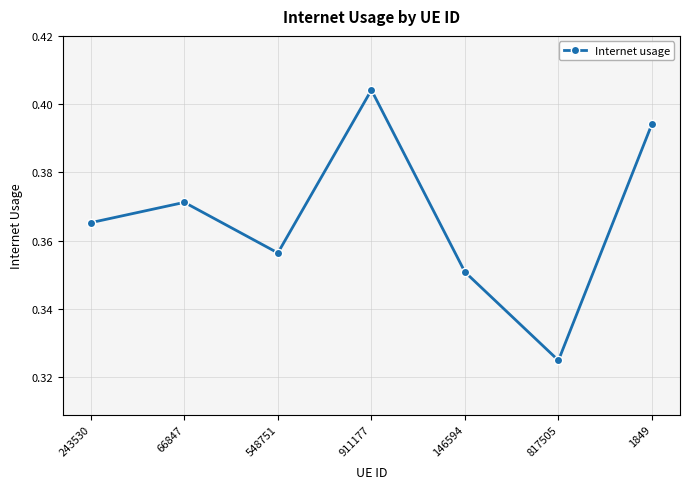

Which label corresponds to the largest value in the chart?

911177